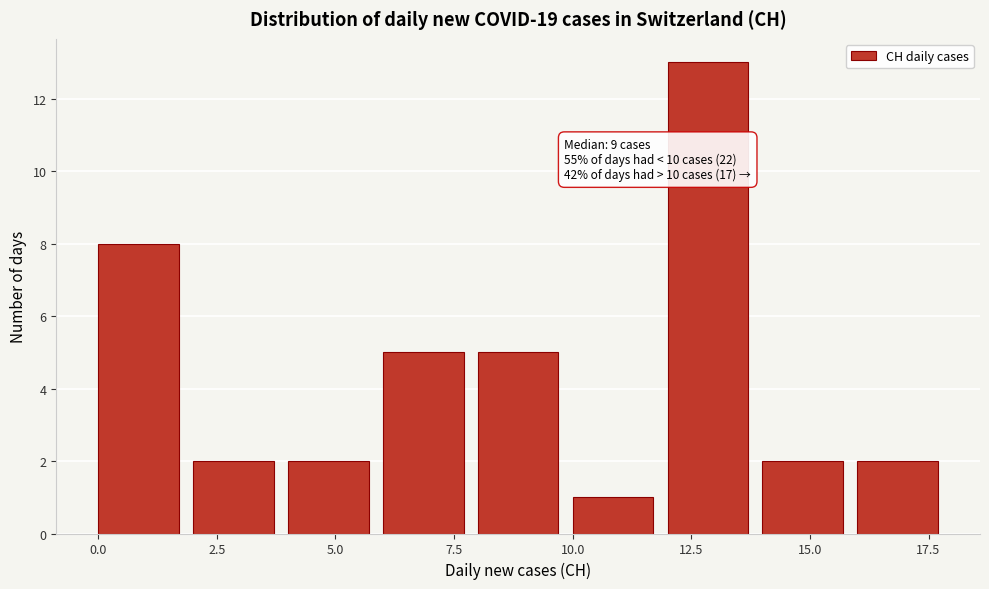

Over which range of the x-axis is the bar tallest?

12 to 14